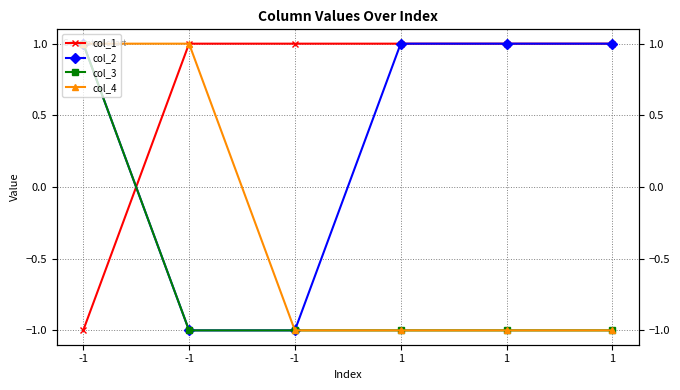

Which label corresponds to the largest value in the chart?

-1